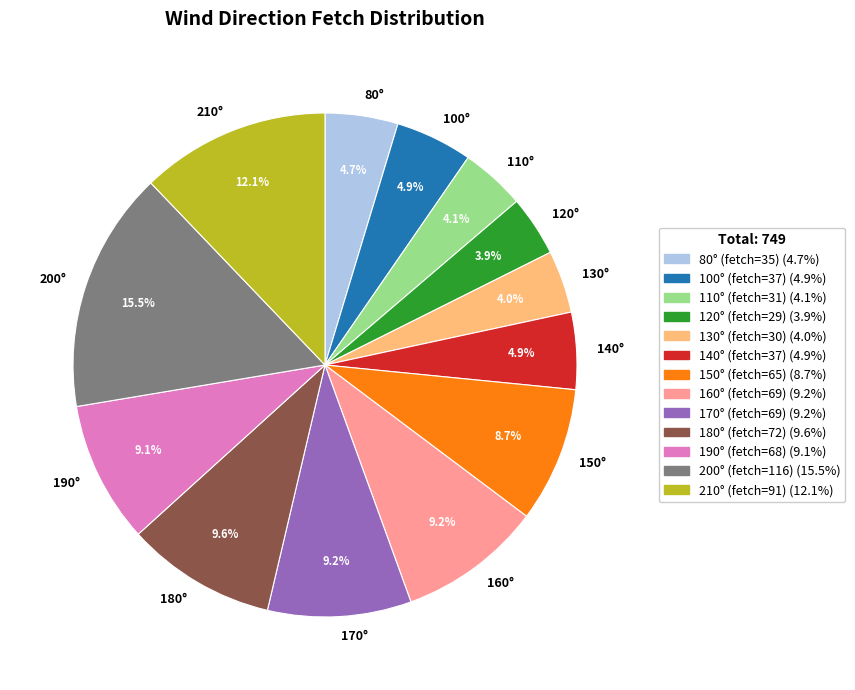

Which category has the biggest portion of the pie?

200°